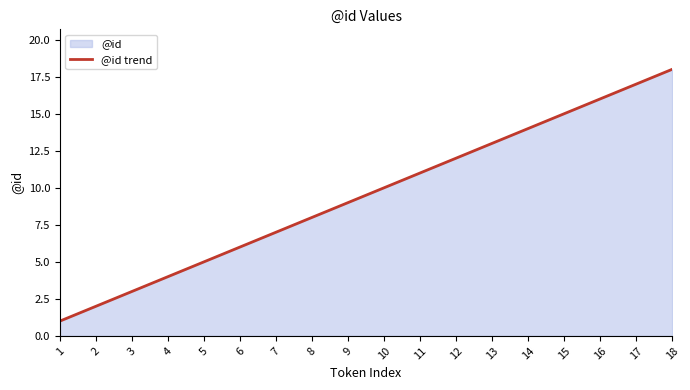

Reading left to right, list all the values displayed in this chart.

1=1	2=2	3=3	4=4	5=5	6=6	7=7	8=8	9=9	10=10	11=11	12=12	13=13	14=14	15=15	16=16	17=17	18=18